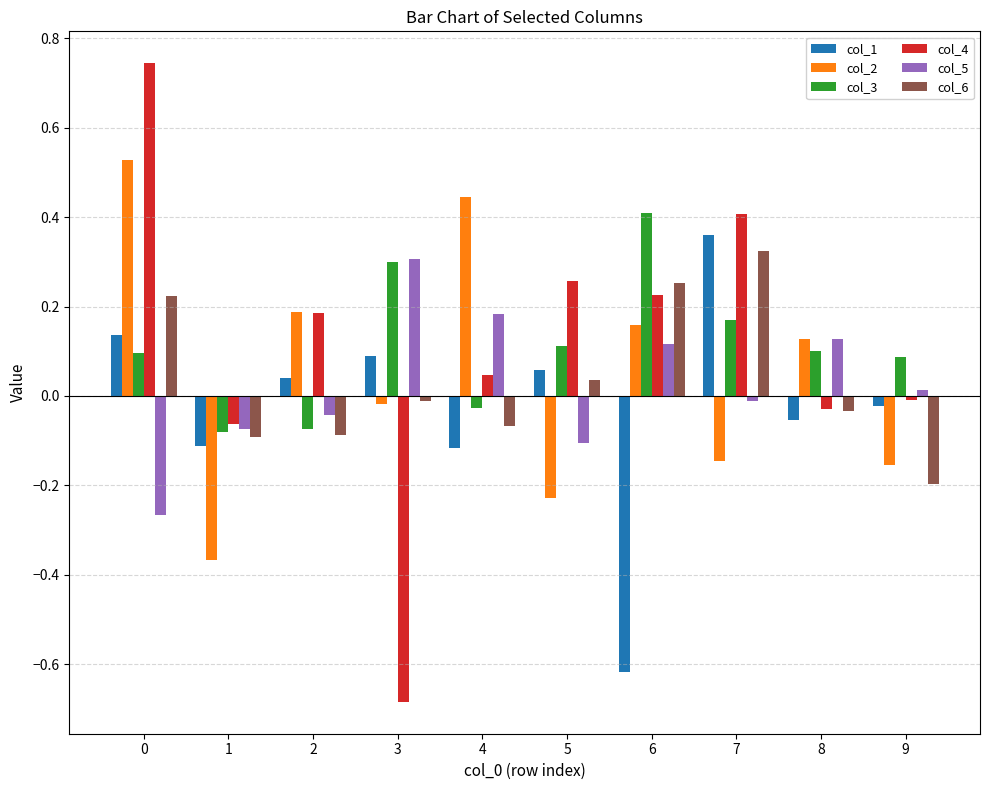

The col_2 series shows -0.2 at 5. True or false?

True